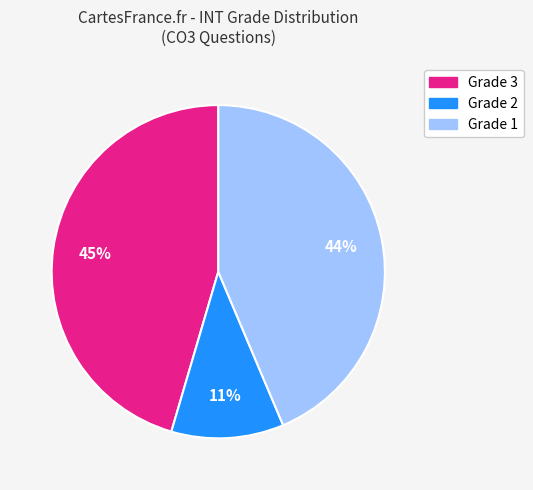

True or false: Grade 1 accounts for 44% of the total.

True